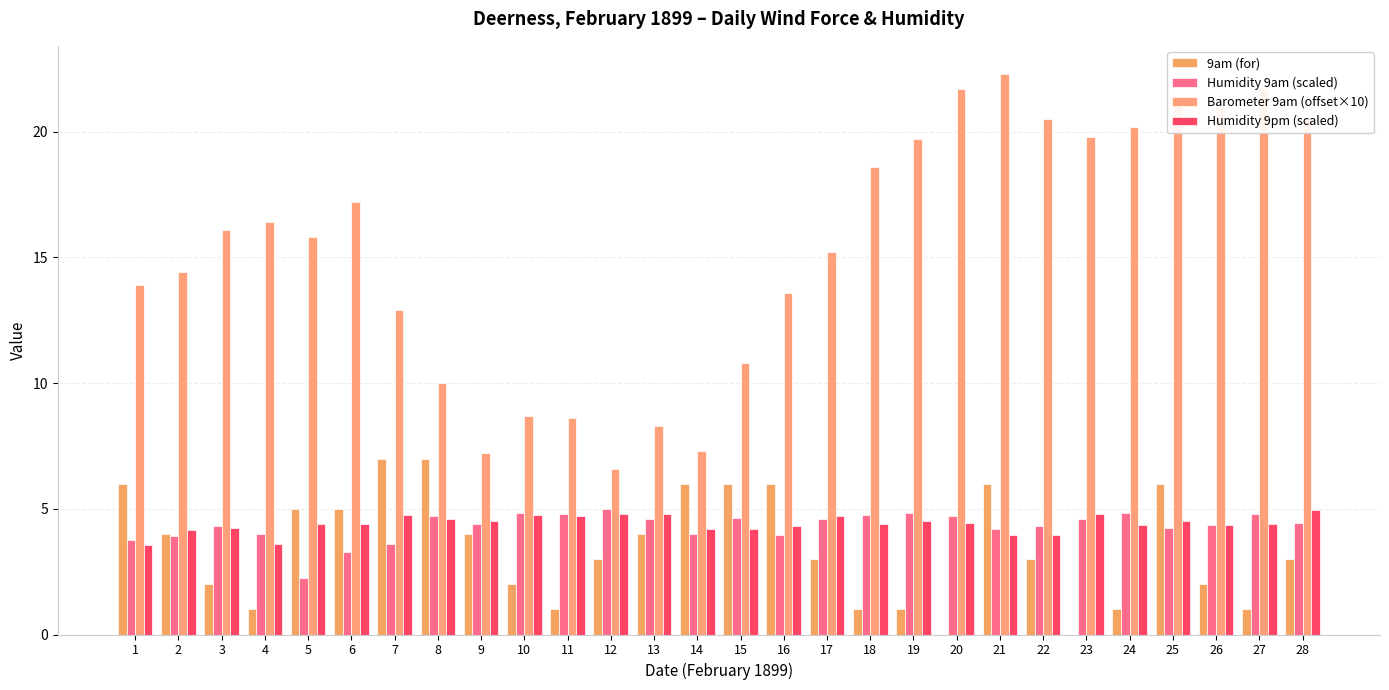

How many groups of bars are there?

28